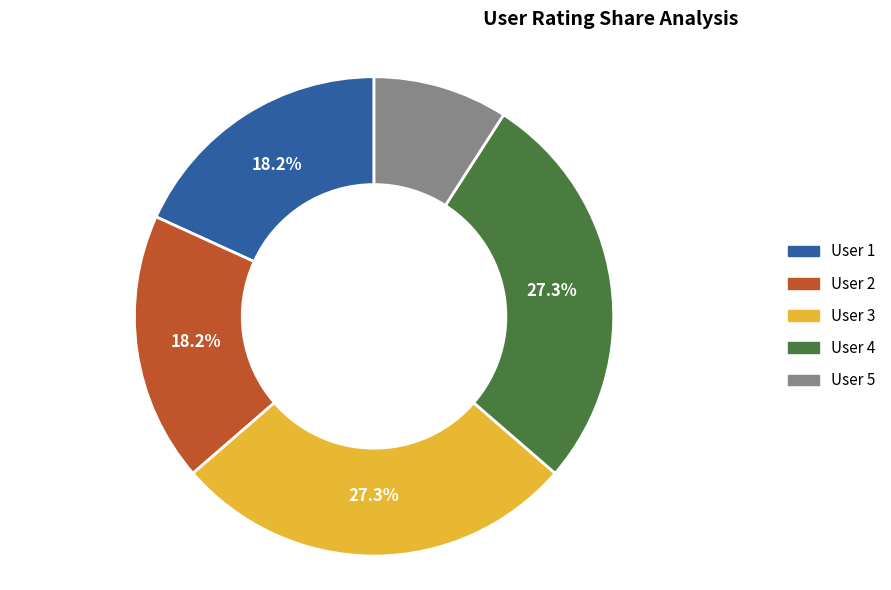

Does any single category account for the majority?

No